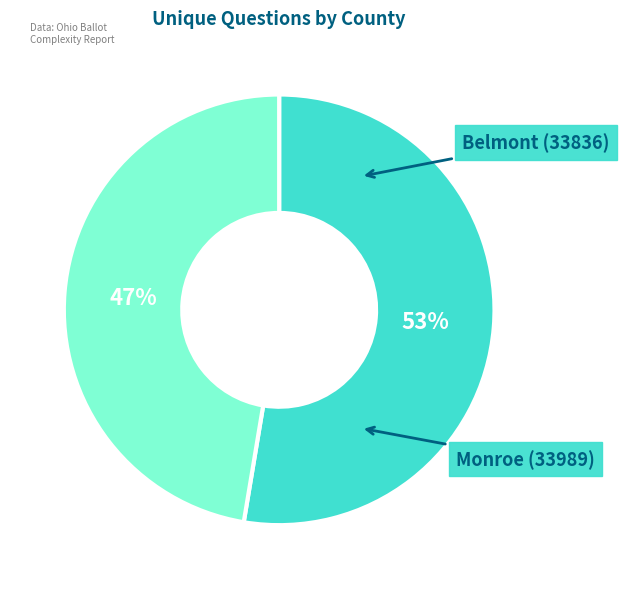

How many segments does this pie chart have?

2